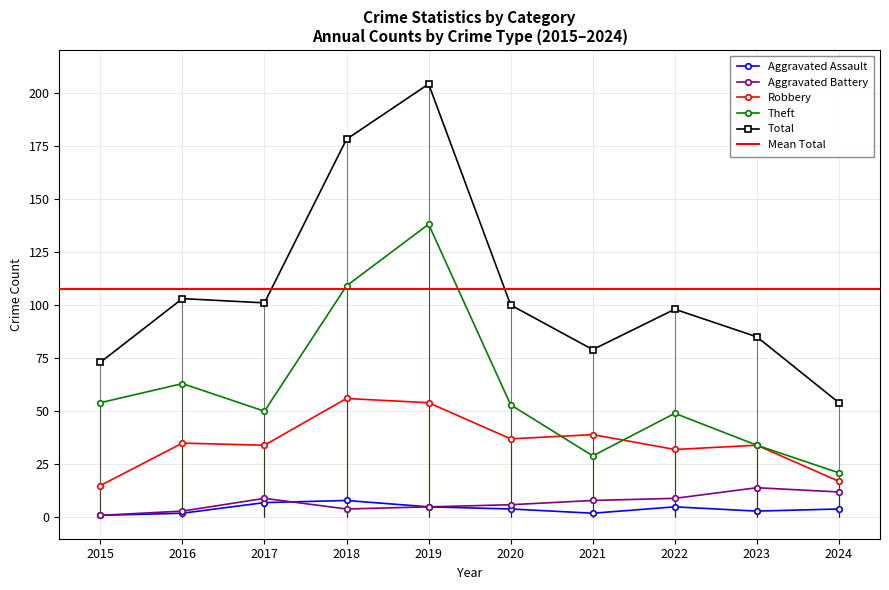

Rank the series at 2016 from lowest to highest value.

Aggravated Assault, Aggravated Battery, Robbery, Theft, Total